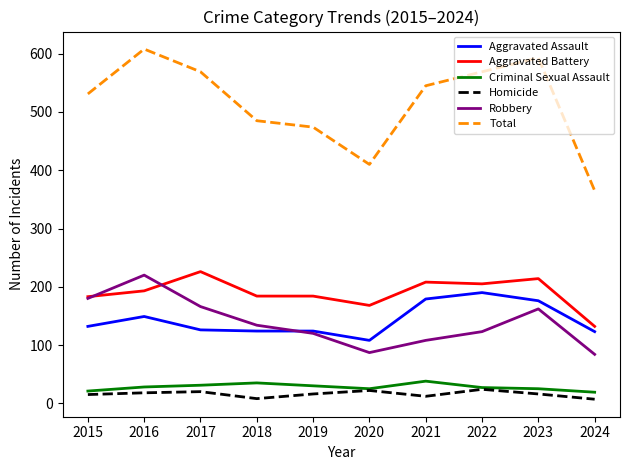

What is the sum of the Criminal Sexual Assault values at 2024 and 2017?

50